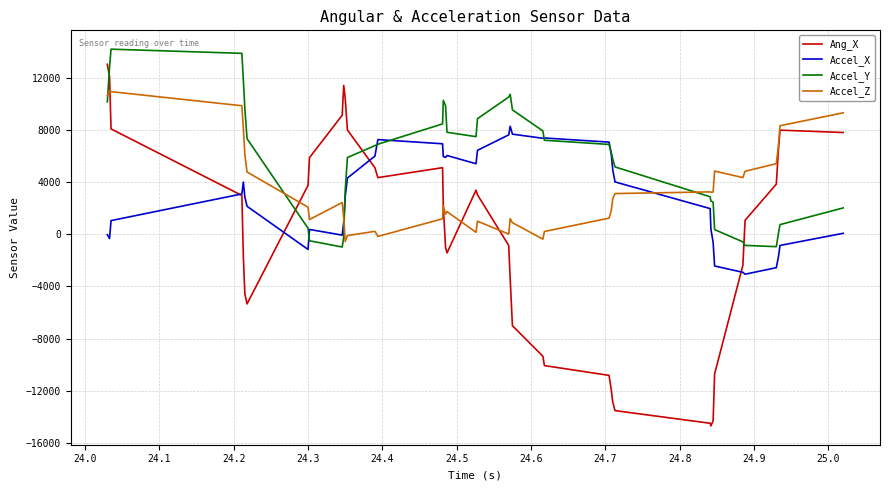

What are all the series names shown in the legend?

Ang_X, Accel_X, Accel_Y, Accel_Z